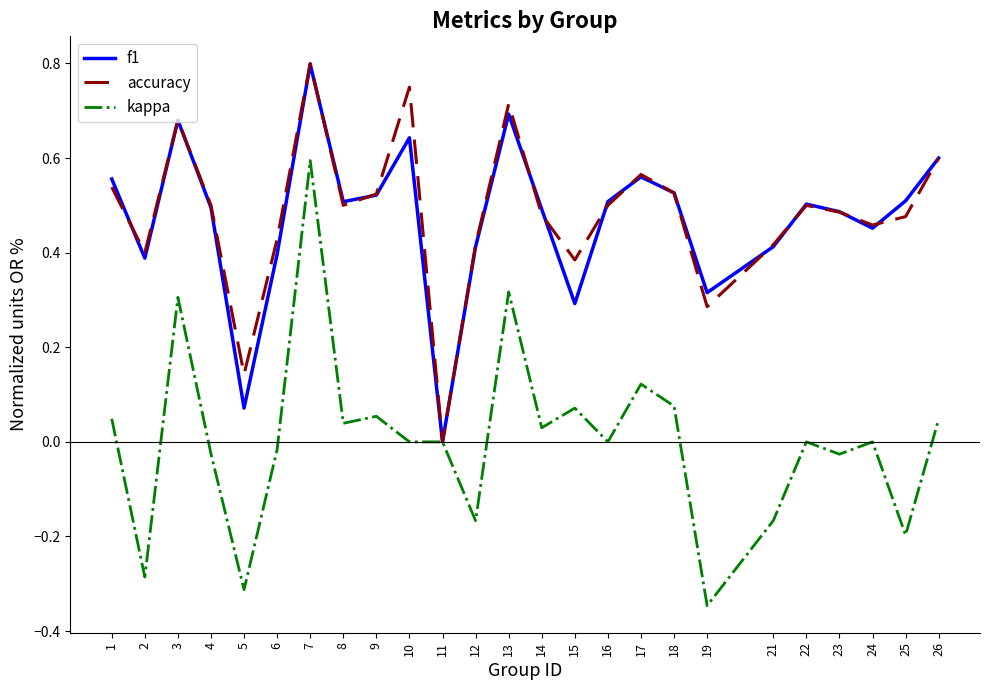

Which label corresponds to the largest value in the chart?

7